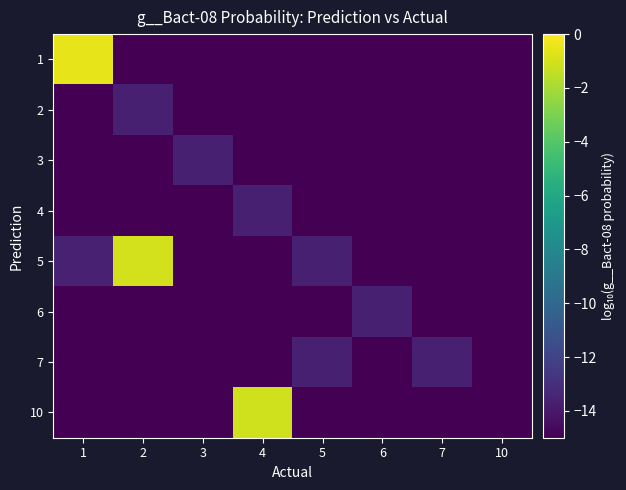

List the series in order of their peak value, lowest first.

7, 6, 2, 4, 3, 10, 5, 1